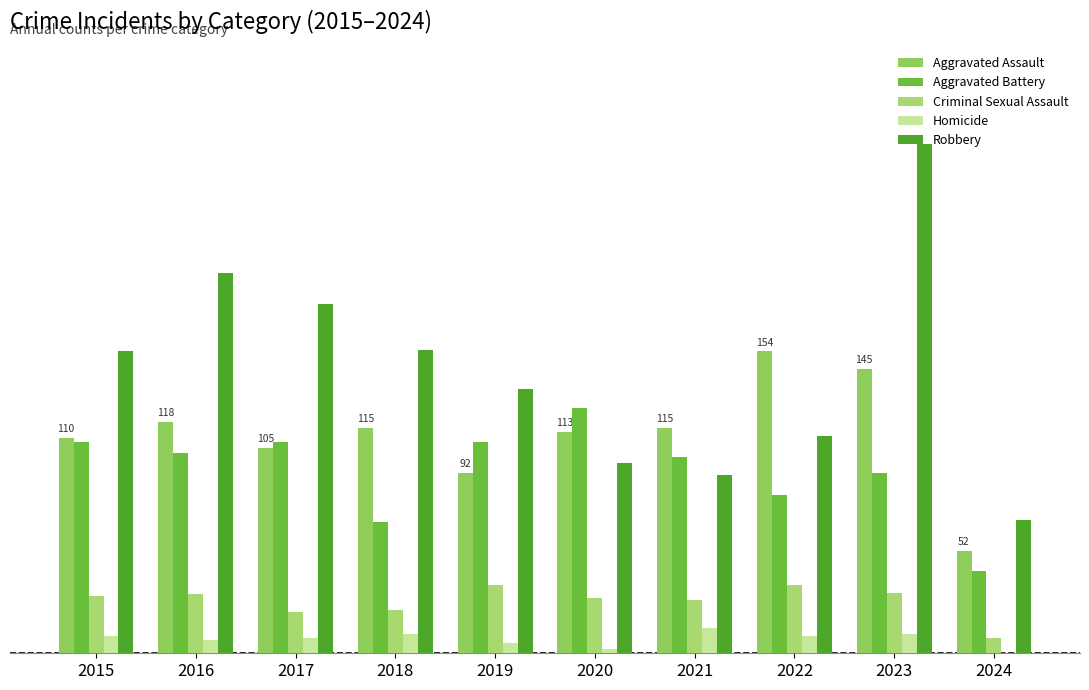

What are all the series names shown in the legend?

Aggravated Assault, Aggravated Battery, Criminal Sexual Assault, Homicide, Robbery